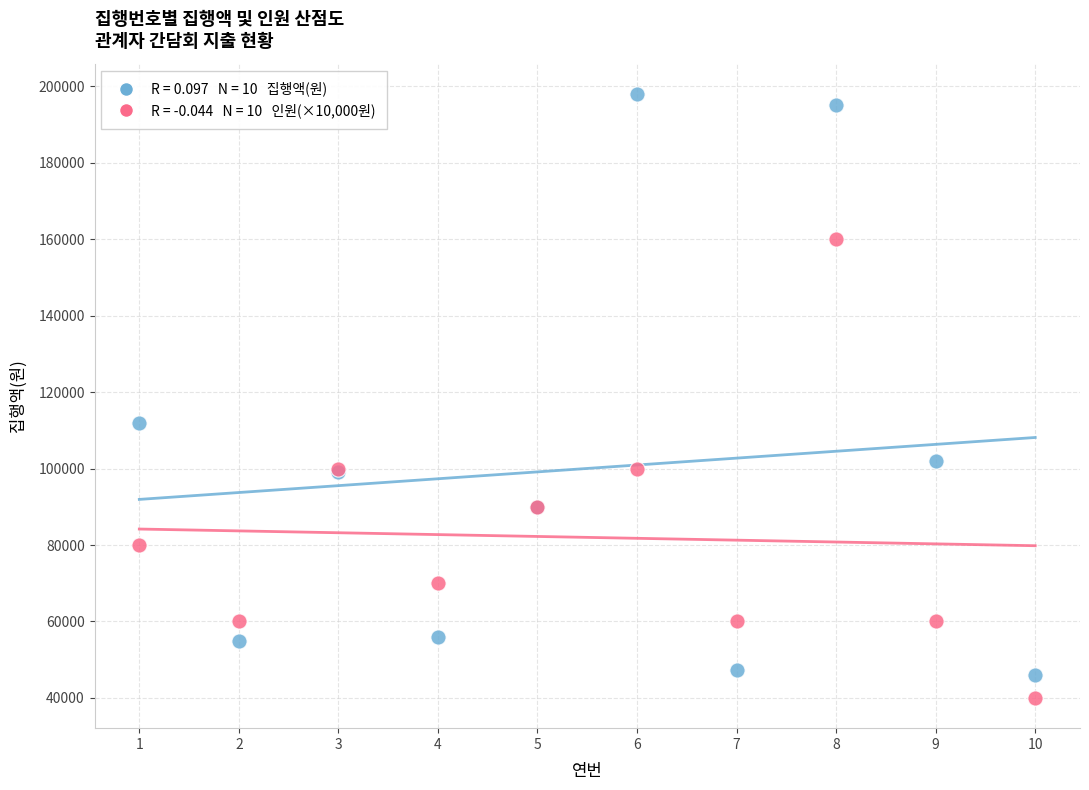

Across all series, what Y value is closest to 119000?

112000